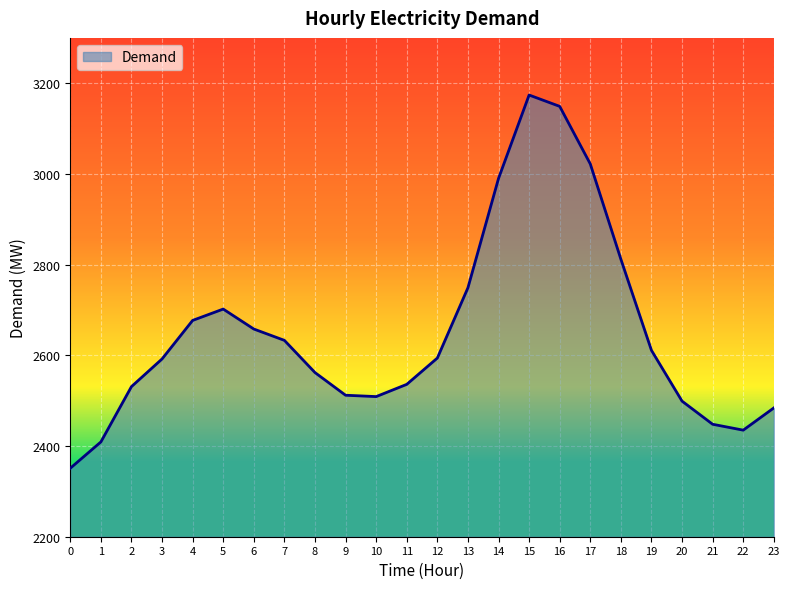

Is it true that the value at 8 is 4558?

False